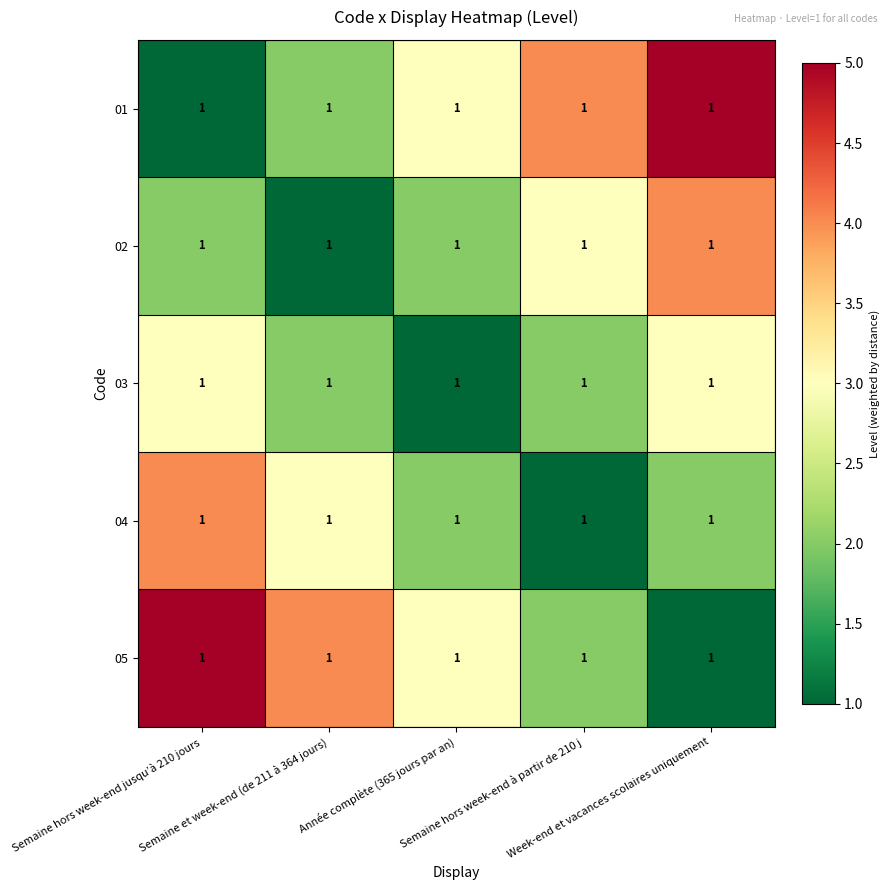

How many data points in 04 are less than 2?

1